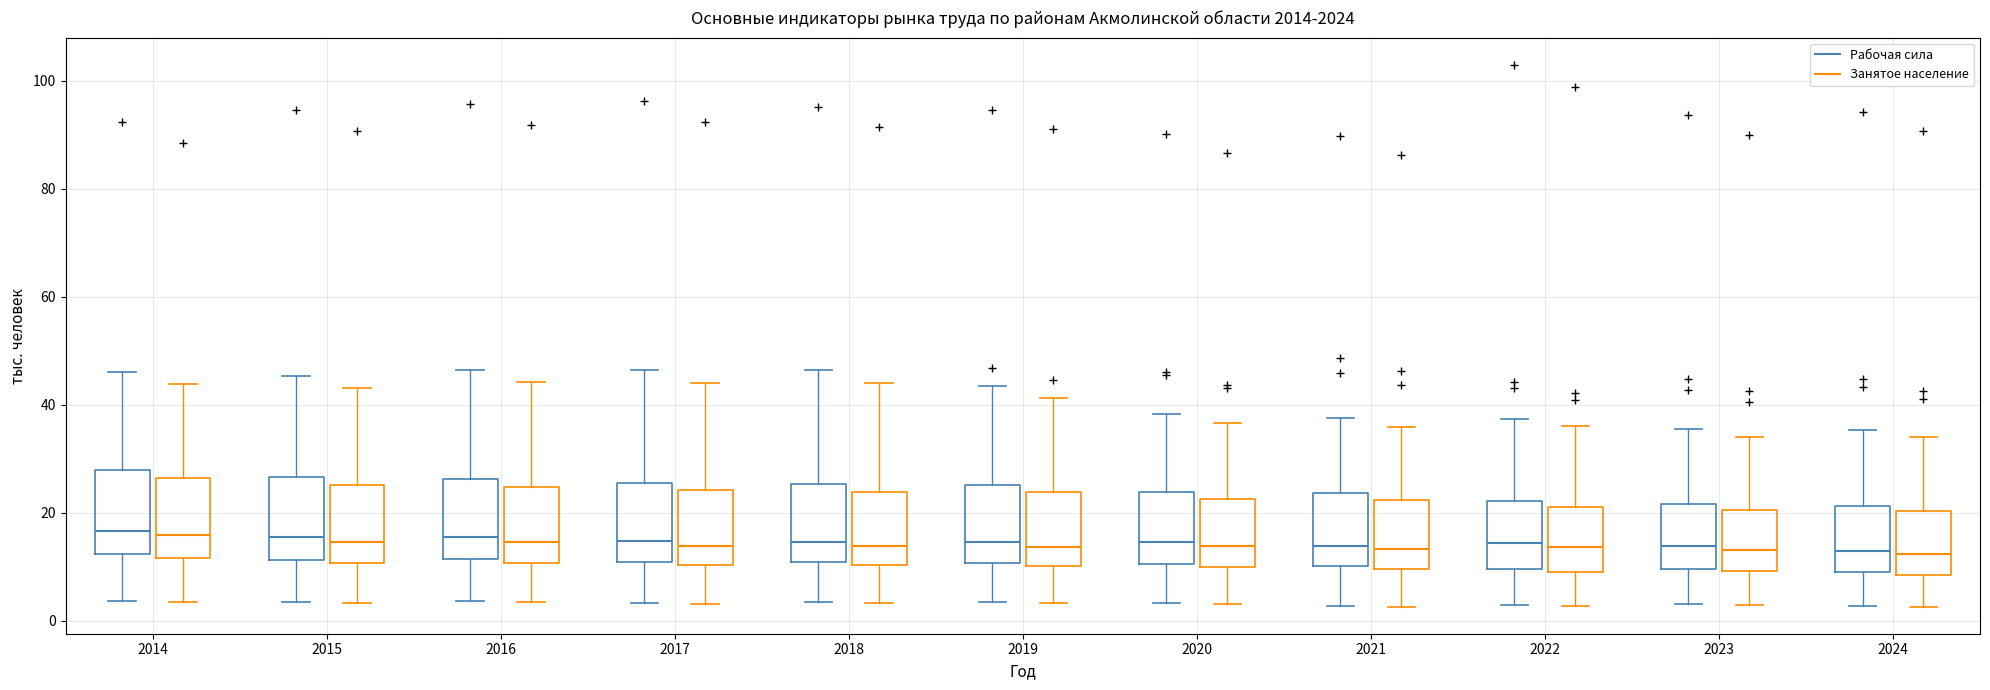

Reading left to right, transcribe this box plot: for each box, give where its median line is, the range the box spans, and where its two whiskers end, as read against the y-axis. The values are not printed on the chart, so give them approximately, as read against the axis.

2014 (Рабочая сила): median 16, box 12 to 28, whiskers 4 to 46
2014 (Занятое население): median 16, box 12 to 26, whiskers 4 to 44
2015 (Рабочая сила): median 16, box 12 to 26, whiskers 4 to 46
2015 (Занятое население): median 14, box 10 to 26, whiskers 4 to 44
2016 (Рабочая сила): median 16, box 12 to 26, whiskers 4 to 46
2016 (Занятое население): median 14, box 10 to 24, whiskers 4 to 44
2017 (Рабочая сила): median 14, box 10 to 26, whiskers 4 to 46
2017 (Занятое население): median 14, box 10 to 24, whiskers 4 to 44
2018 (Рабочая сила): median 14, box 10 to 26, whiskers 4 to 46
2018 (Занятое население): median 14, box 10 to 24, whiskers 4 to 44
2019 (Рабочая сила): median 14, box 10 to 26, whiskers 4 to 44
2019 (Занятое население): median 14, box 10 to 24, whiskers 4 to 42
2020 (Рабочая сила): median 14, box 10 to 24, whiskers 4 to 38
2020 (Занятое население): median 14, box 10 to 22, whiskers 4 to 36
2021 (Рабочая сила): median 14, box 10 to 24, whiskers 2 to 38
2021 (Занятое население): median 14, box 10 to 22, whiskers 2 to 36
2022 (Рабочая сила): median 14, box 10 to 22, whiskers 2 to 38
2022 (Занятое население): median 14, box 10 to 22, whiskers 2 to 36
2023 (Рабочая сила): median 14, box 10 to 22, whiskers 4 to 36
2023 (Занятое население): median 14, box 10 to 20, whiskers 2 to 34
2024 (Рабочая сила): median 12, box 10 to 22, whiskers 2 to 36
2024 (Занятое население): median 12, box 8 to 20, whiskers 2 to 34